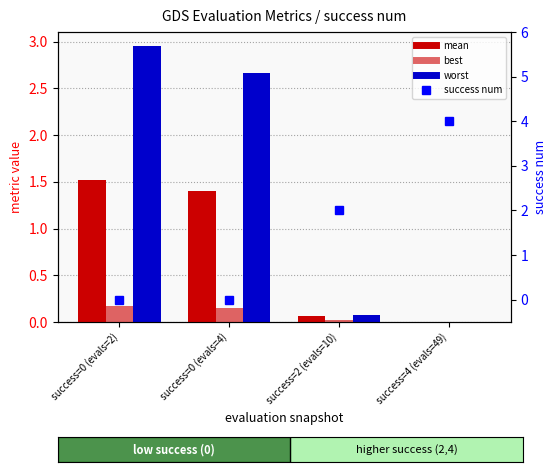

Rank the categories by worst value from highest to lowest.

success=0 (evals=2), success=0 (evals=4), success=2 (evals=10), success=4 (evals=49)